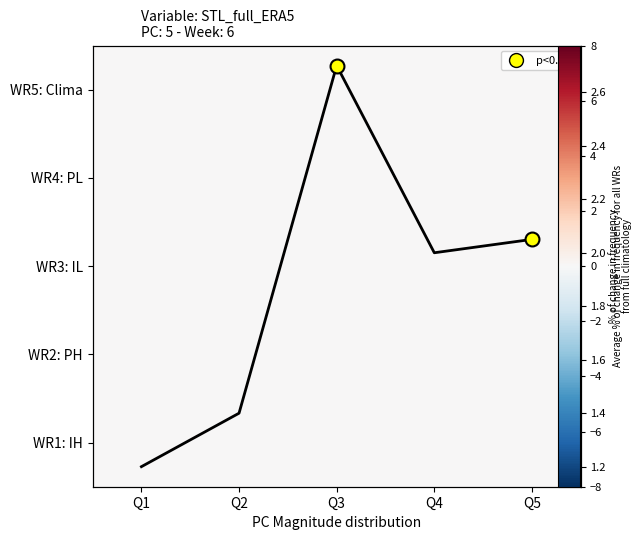

Read the avg value at Q3.

2.7